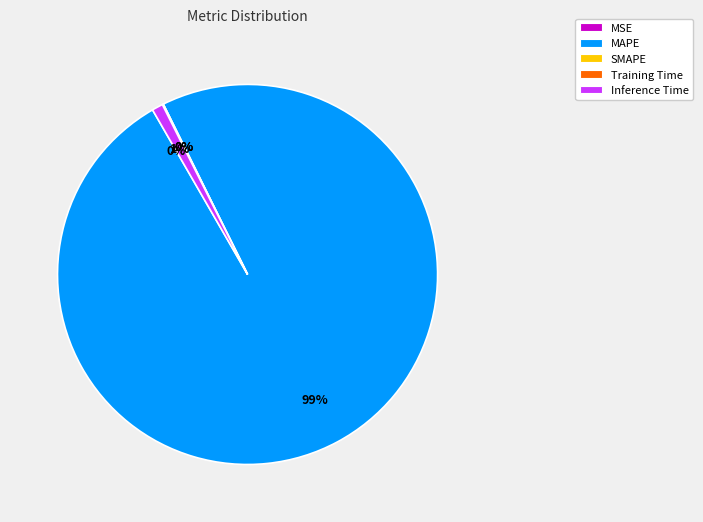

Which has a higher value, SMAPE or Training Time?

Training Time